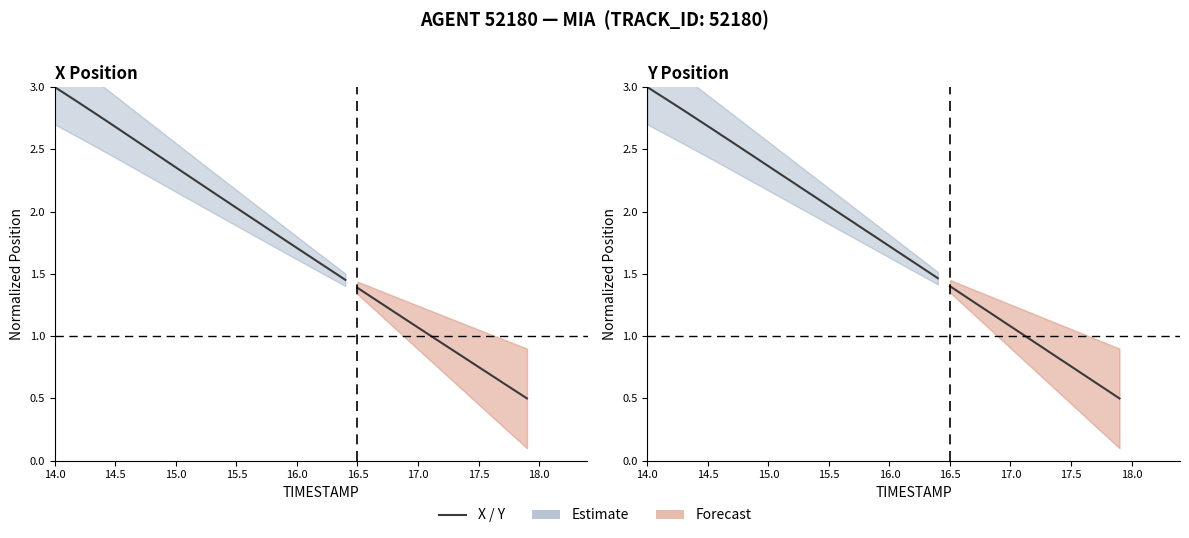

What is the label of the 19th point from the right?

17.0